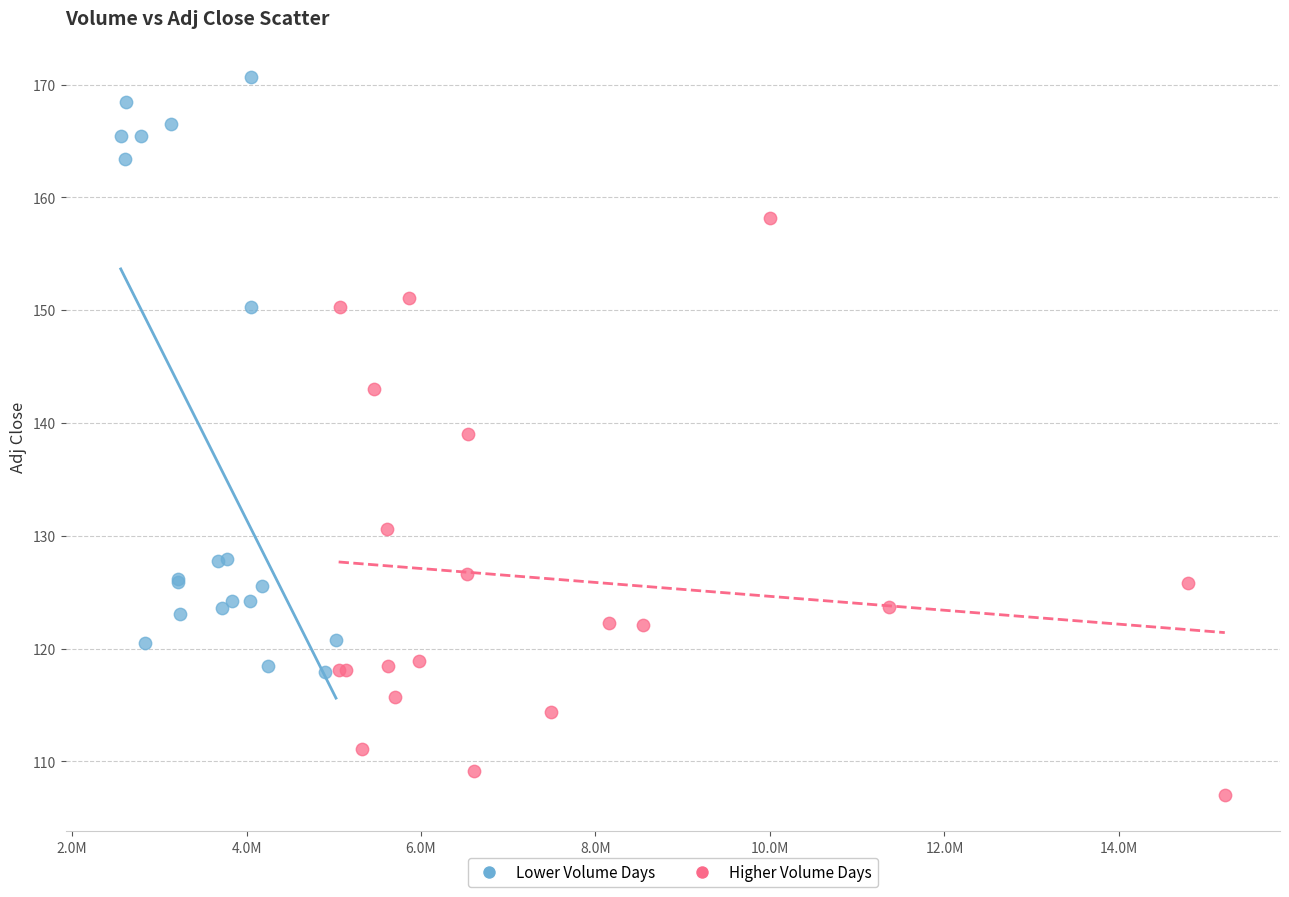

Which series contains the lowest Y value?

Higher Volume Days